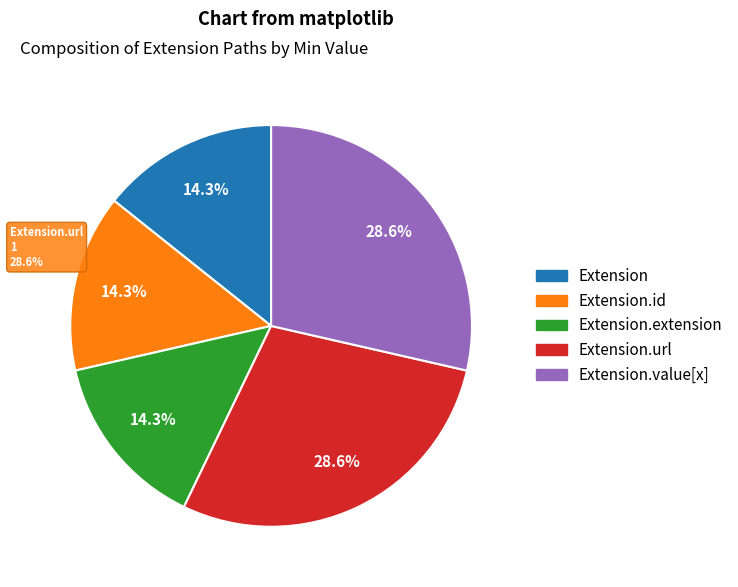

Which slice is the smallest?

Extension